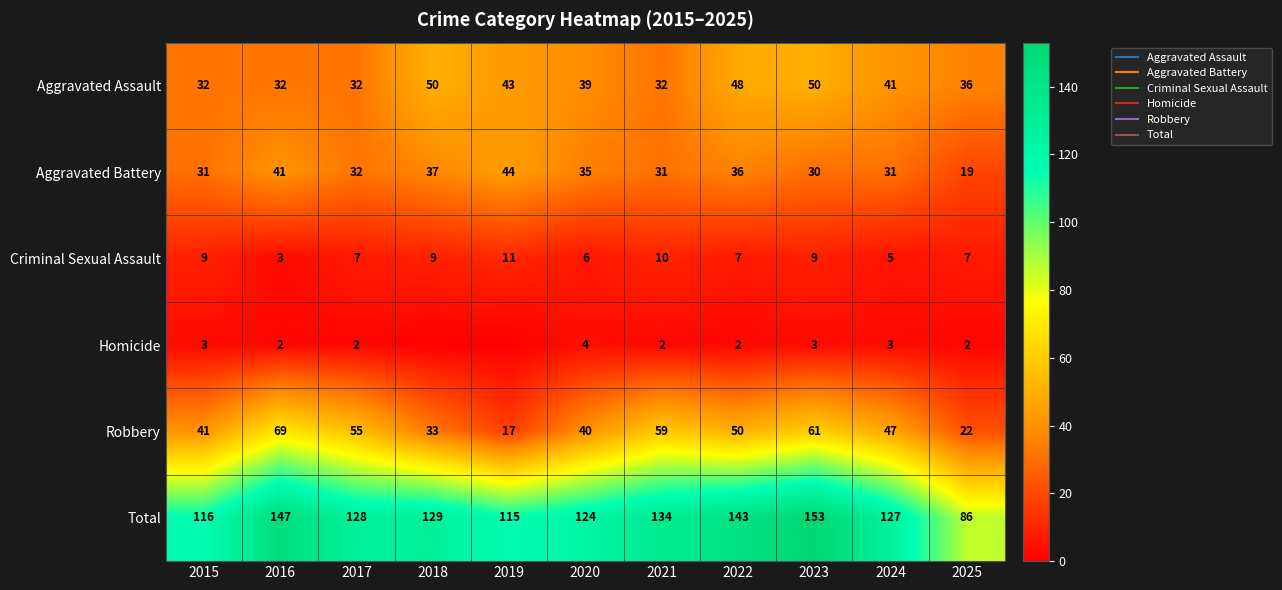

Is it true that Criminal Sexual Assault equals 5 at 2018?

False